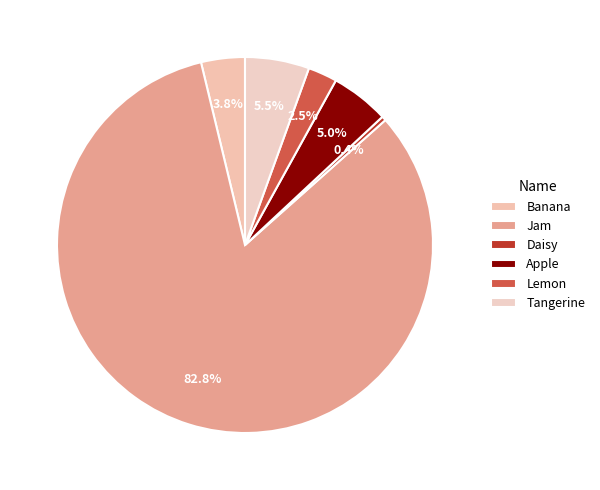

To the nearest percent, what is the average slice percentage?

17%